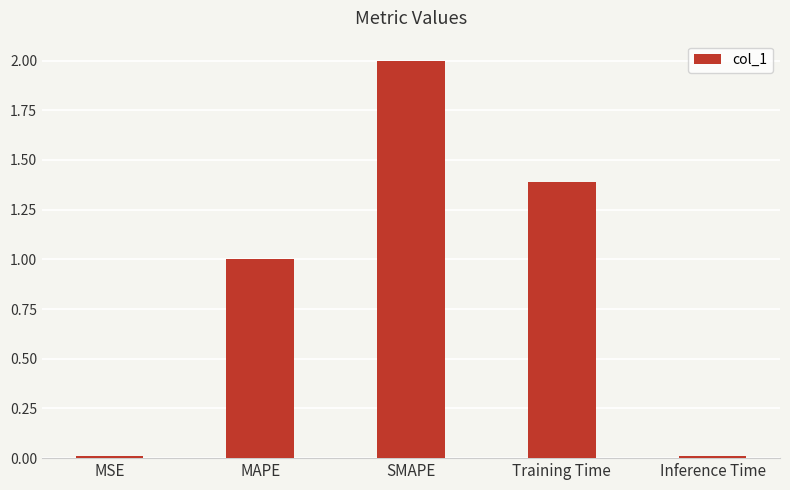

Which category has the highest value across all series?

SMAPE